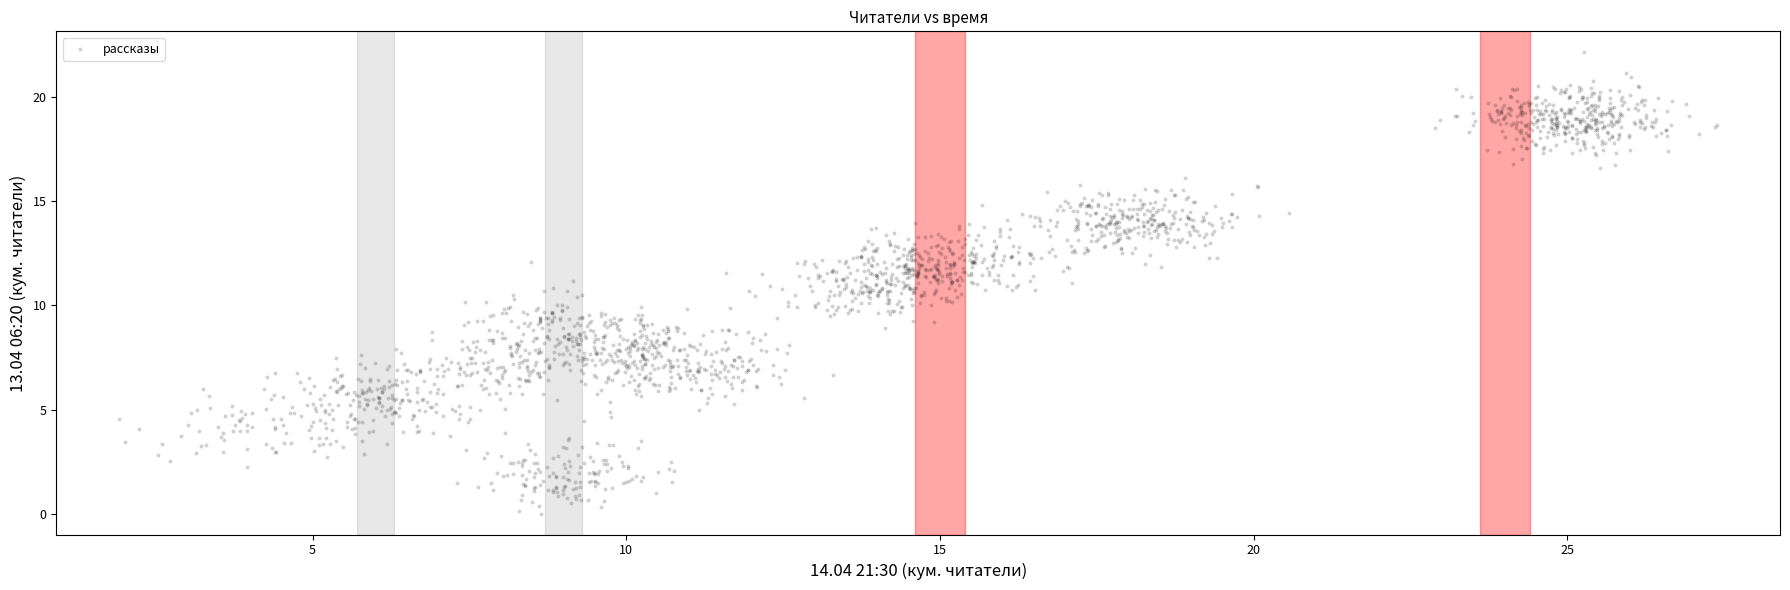

What is the range of X values (max minus min)?

25.5